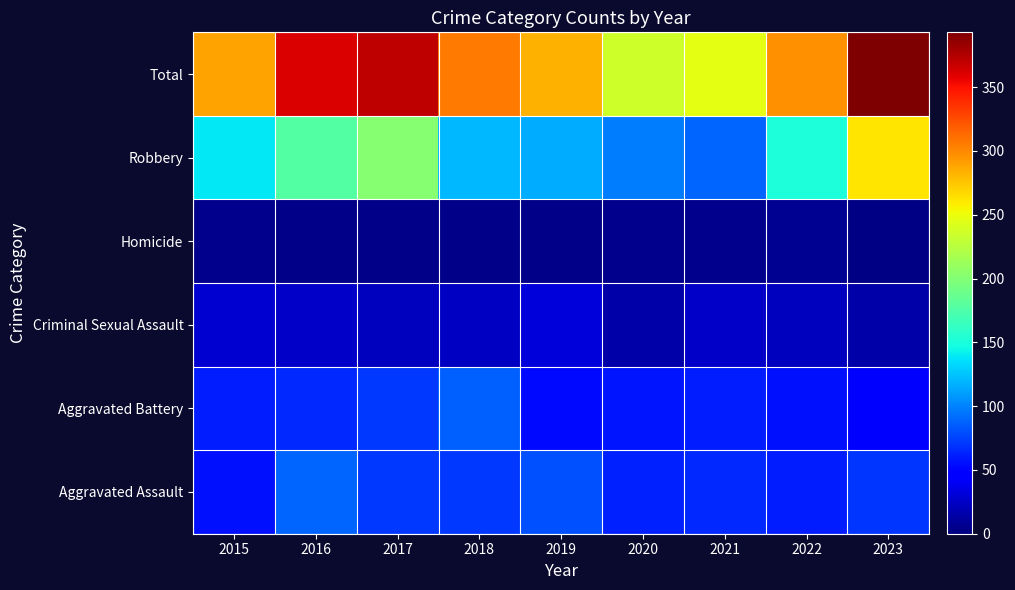

Count the number of categories in the chart.

9